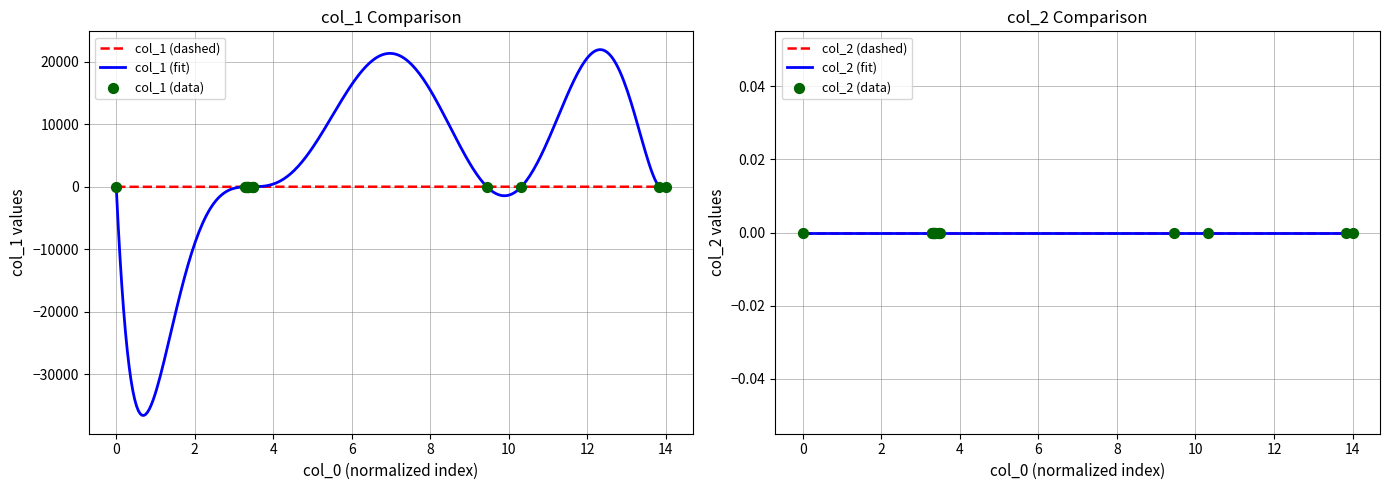

What is the change in value from −2 to 12?

+14